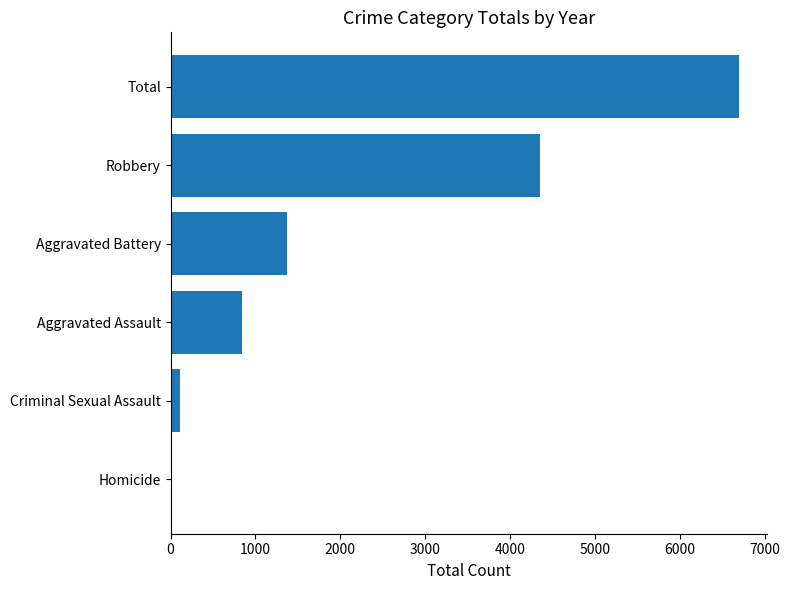

At which label is the value closest to 3355?

Robbery